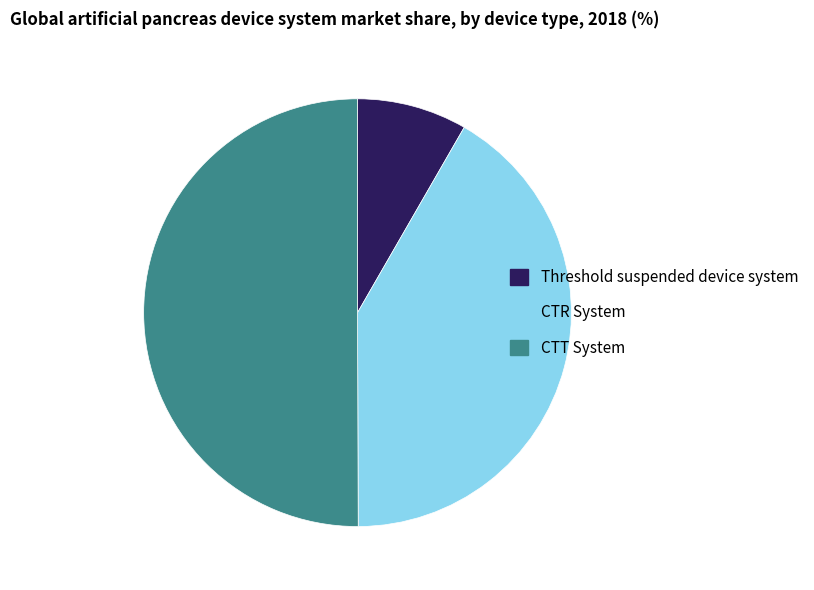

The CTR System slice represents 42% of the pie. True or false?

True